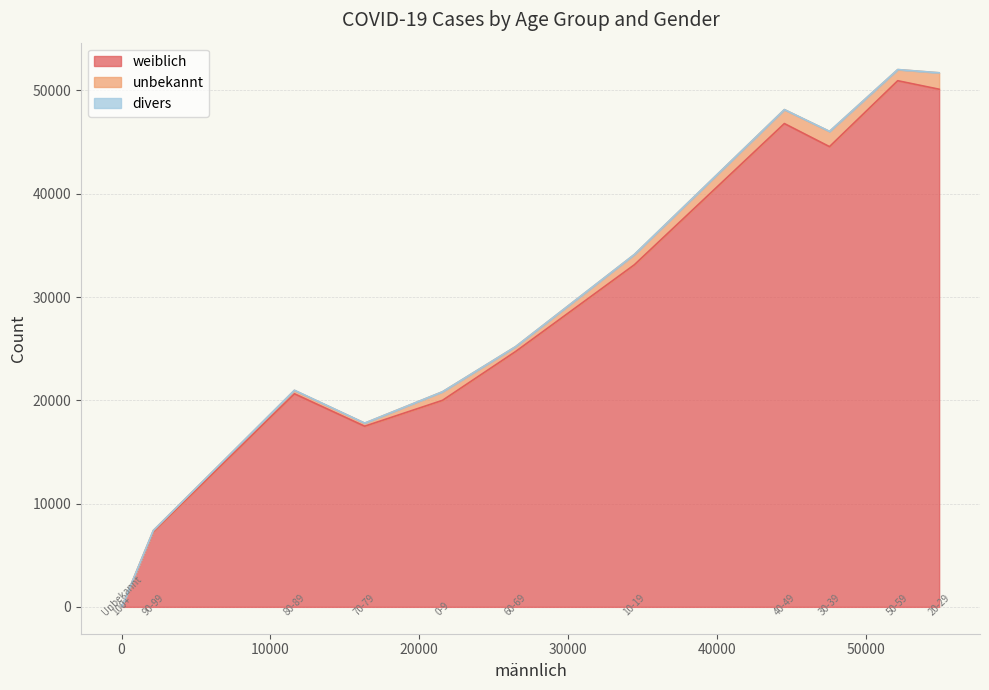

Rank the series at 10-19 from highest to lowest value.

weiblich, unbekannt, divers